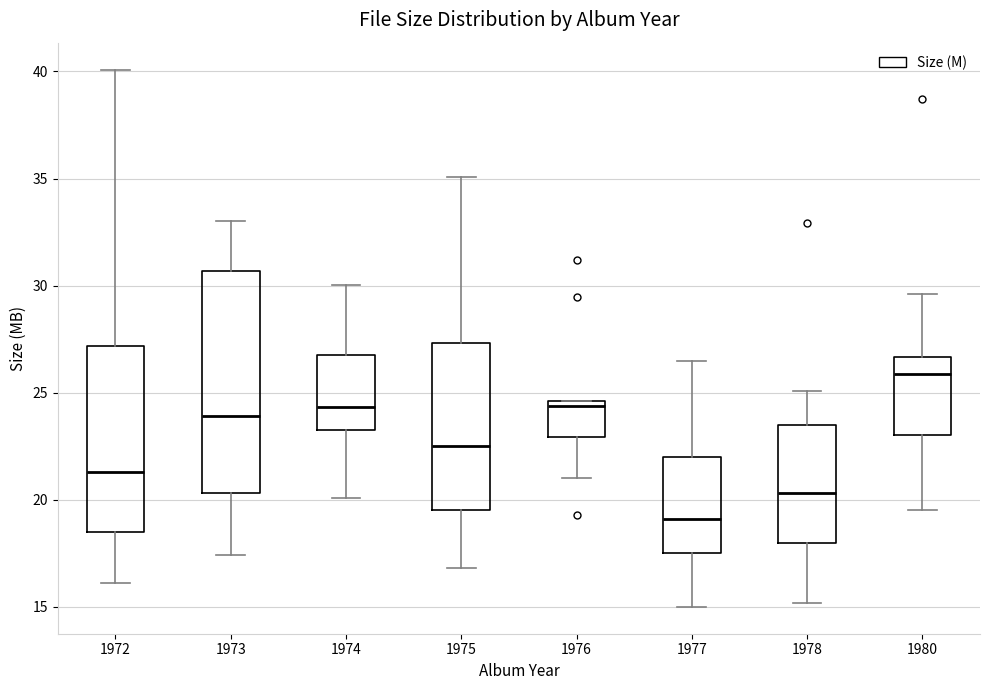

Reading left to right, read every box against the y-axis: the position of its median line, the range the box covers, and the ends of its whiskers. The values are not printed on the chart, so give them approximately, as read against the axis.

1972: median 21.5, box 18.5 to 27.0, whiskers 16.0 to 40.0
1973: median 24.0, box 20.5 to 30.5, whiskers 17.5 to 33.0
1974: median 24.5, box 23.0 to 27.0, whiskers 20.0 to 30.0
1975: median 22.5, box 19.5 to 27.5, whiskers 17.0 to 35.0
1976: median 24.5 (just below the box's upper edge), box 23.0 to 24.5, whiskers 21.0 to 24.5
1977: median 19.0, box 17.5 to 22.0, whiskers 15.0 to 26.5
1978: median 20.5, box 18.0 to 23.5, whiskers 15.0 to 25.0
1980: median 26.0, box 23.0 to 26.5, whiskers 19.5 to 29.5